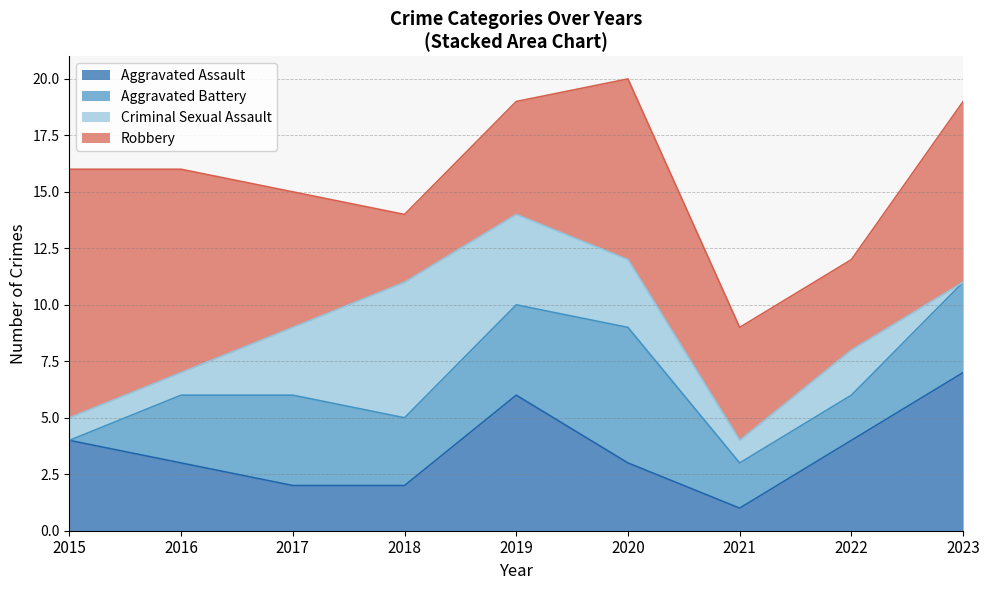

At which label does Robbery reach its minimum?

2018